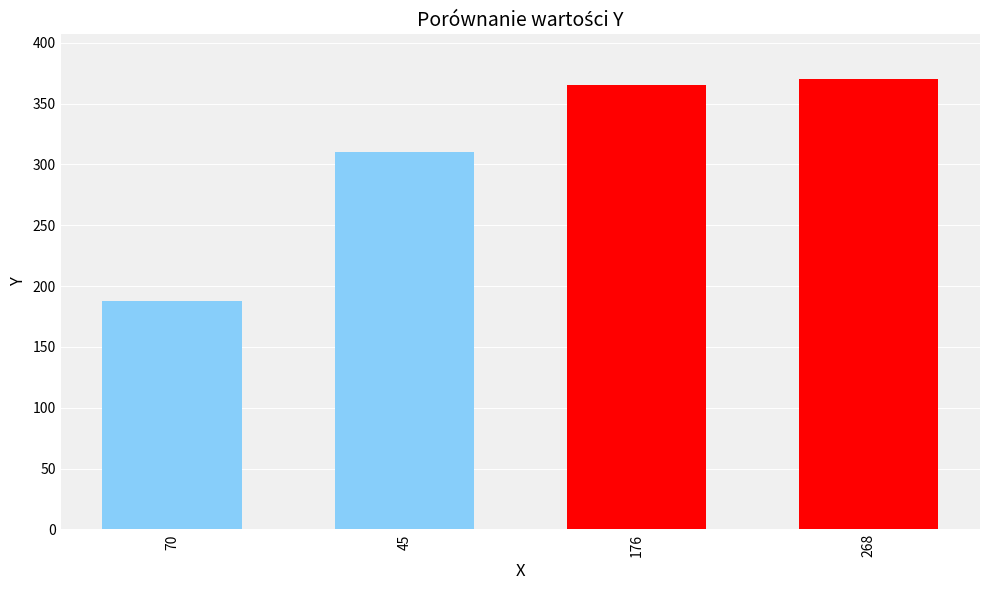

The value at 176 is 528. True or false?

False